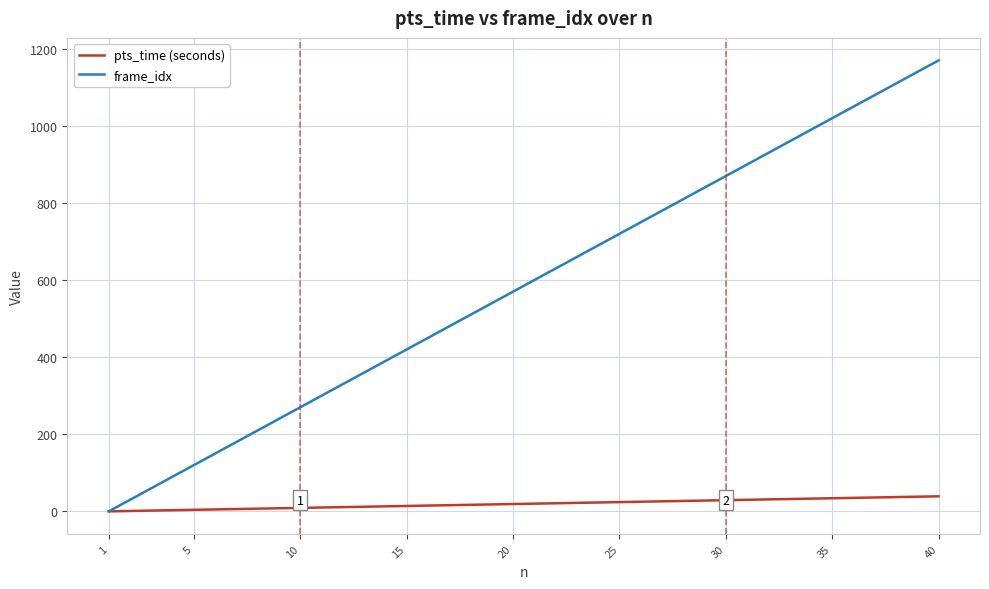

What are all the series names shown in the legend?

pts_time (seconds), frame_idx